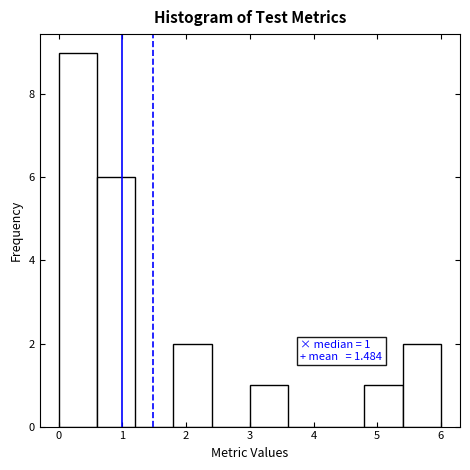

Which range on the x-axis has the tallest bar?

0.0 to 0.6